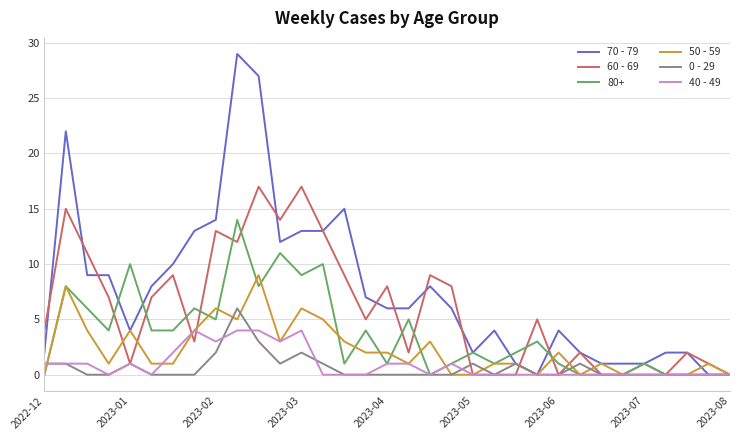

Which series has the largest total across all categories?

70 - 79